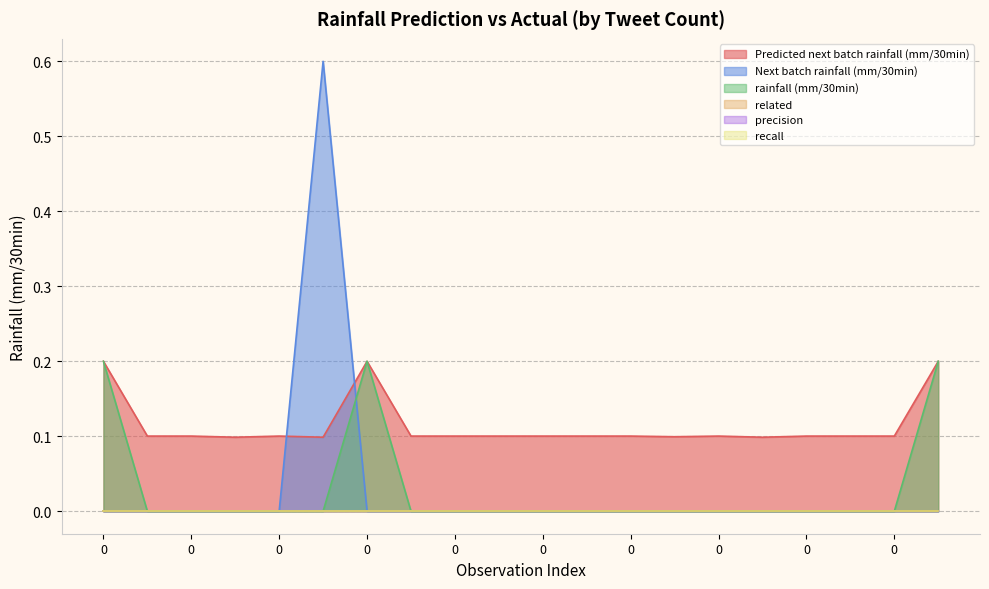

Count the Predicted next batch rainfall (mm/30min) values in the range 0 to 1.

20